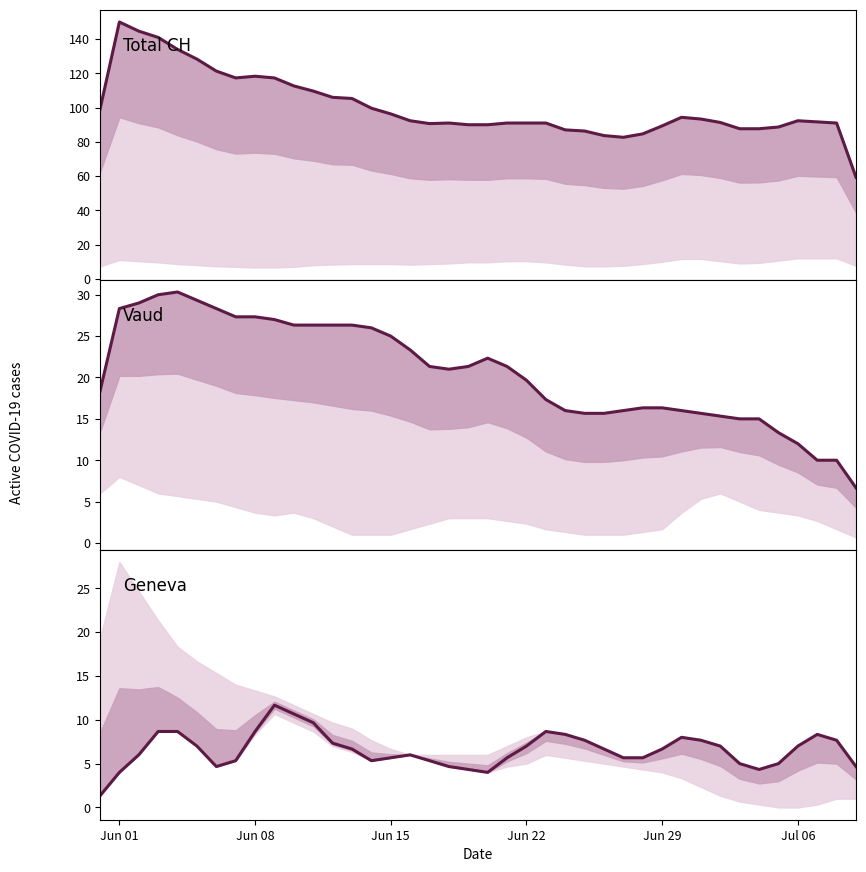

True or false: GE and VD cross at least once.

False